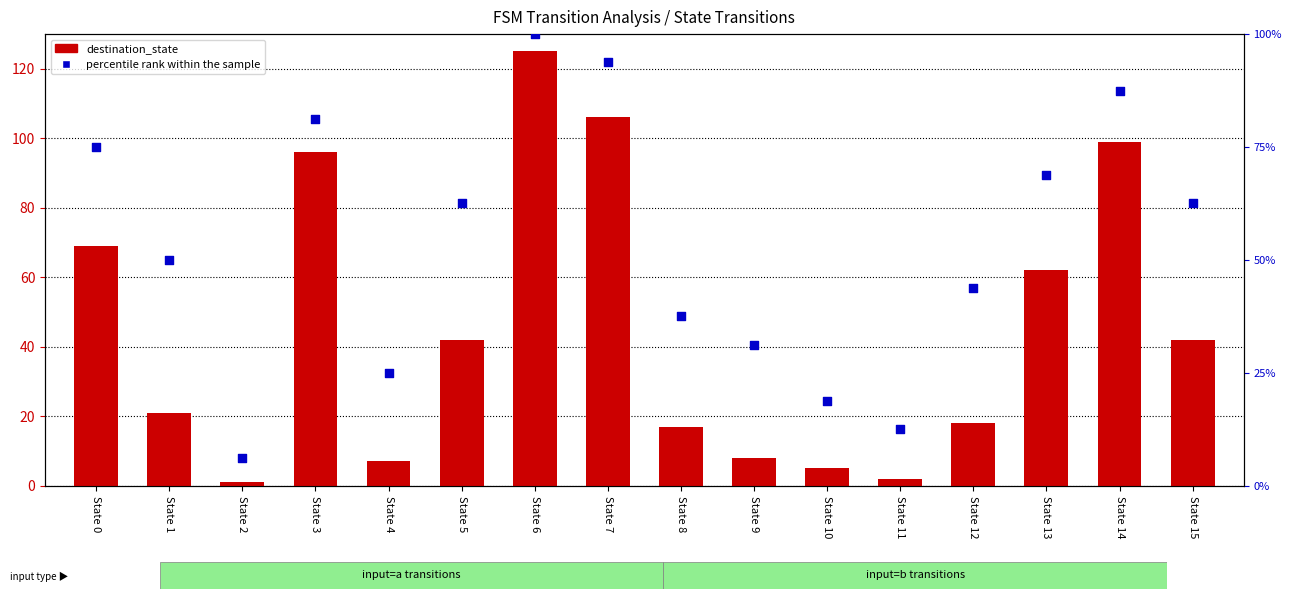

Which series has the largest total across all categories?

percentile rank within the sample